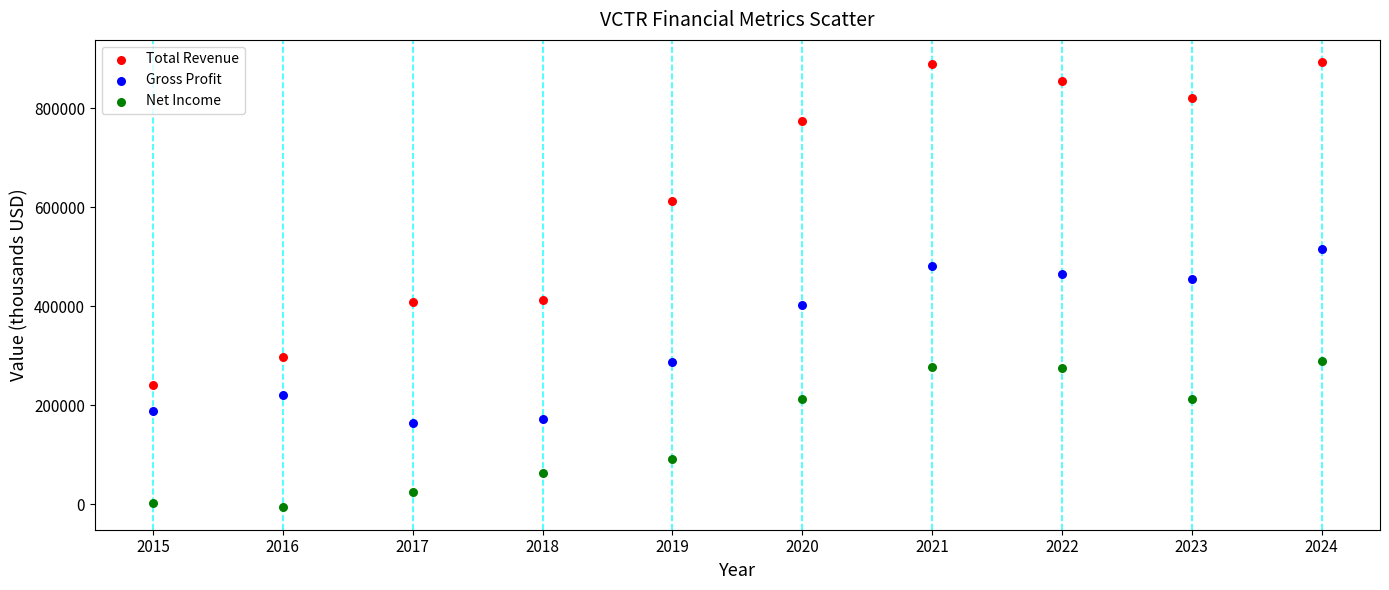

Across all data points, what is the range of Y values (max minus min)?

899600